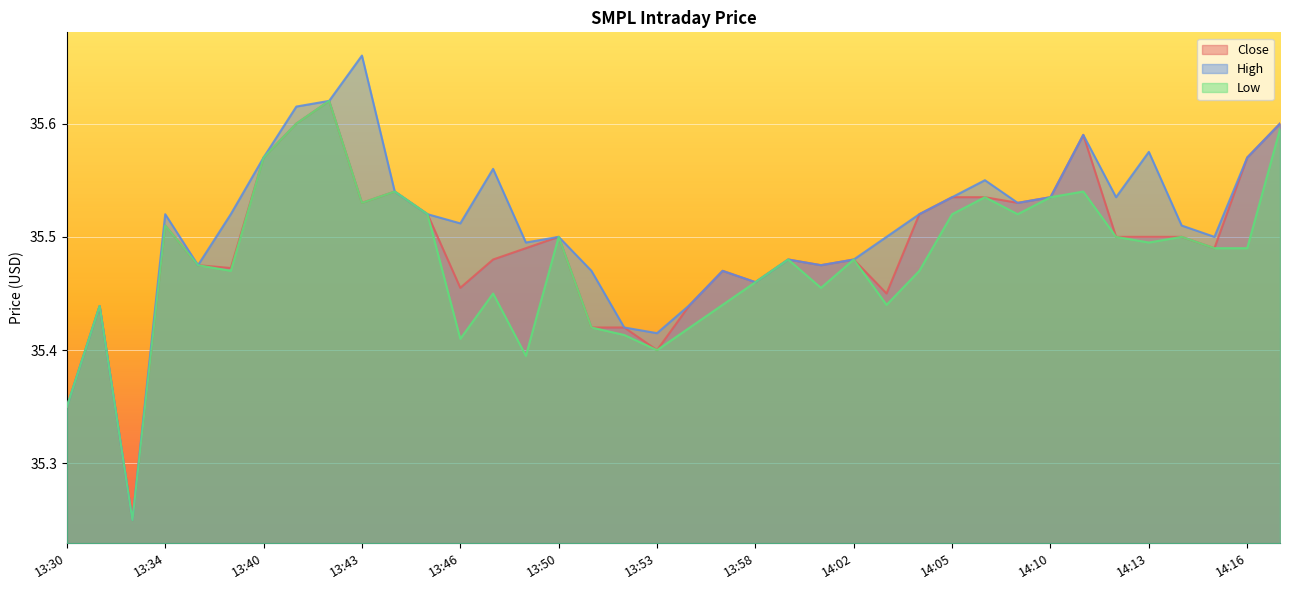

List the series in order of their peak value, highest first.

High, Close, Low